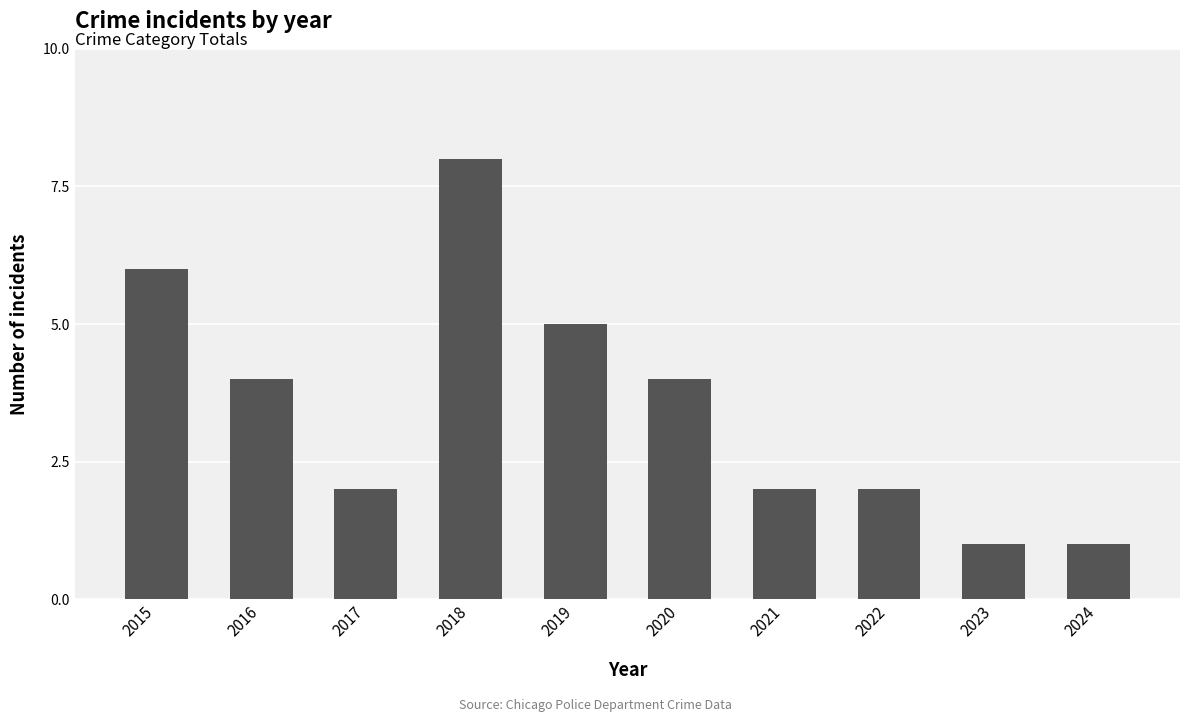

Reading left to right, transcribe all the data shown in this chart.

2015=6	2016=4	2017=2	2018=8	2019=5	2020=4	2021=2	2022=2	2023=1	2024=1